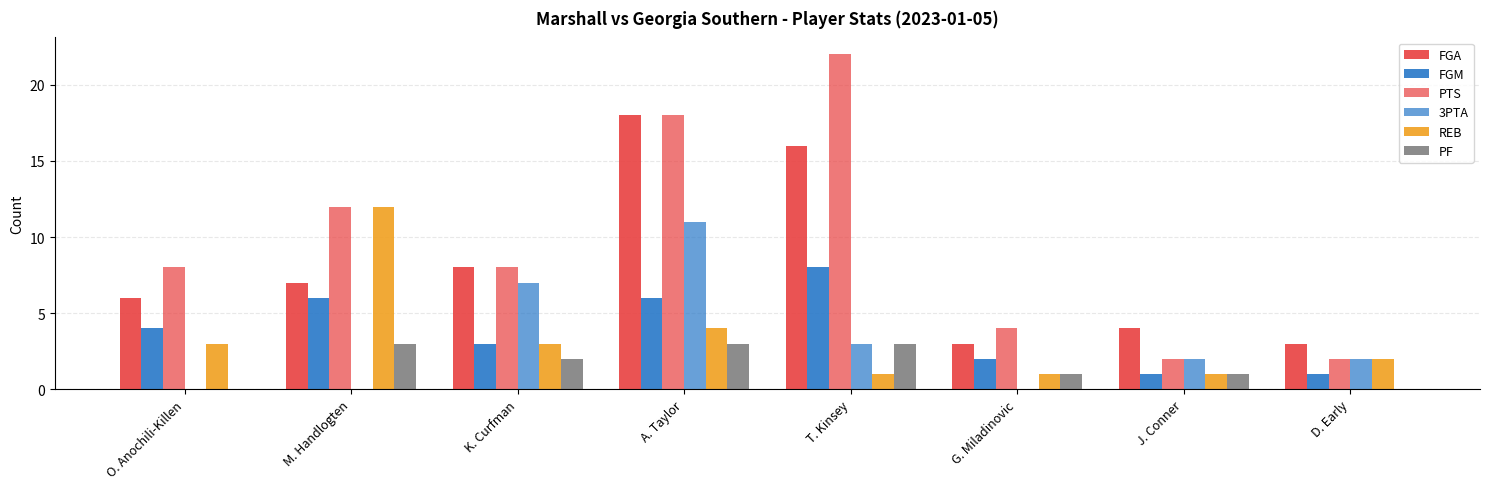

What position from the left is G. Miladinovic?

6